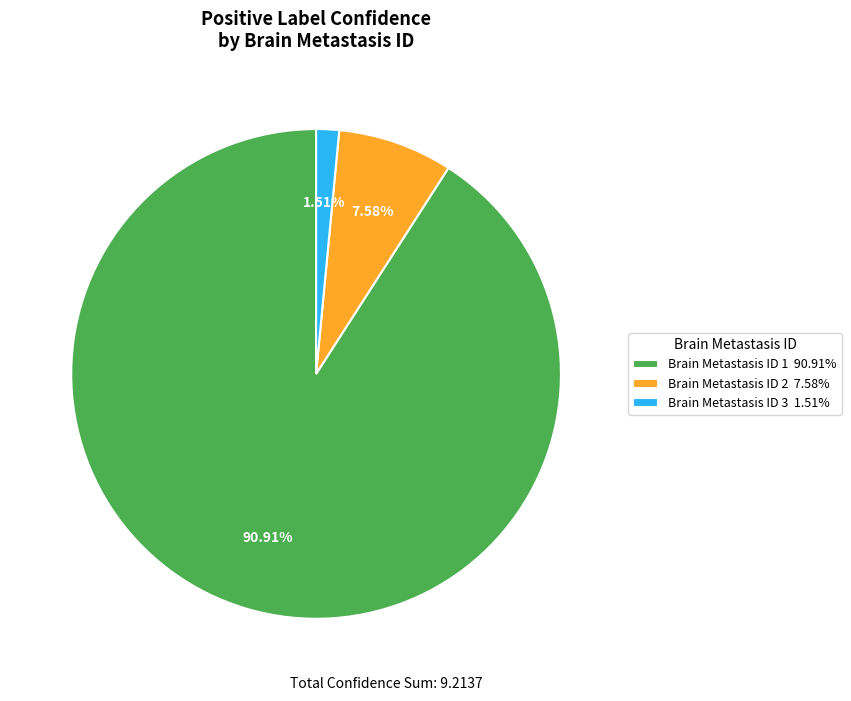

Between Brain Metastasis ID 3 1.51% and Brain Metastasis ID 1 90.91%, which is larger?

Brain Metastasis ID 1 90.91%